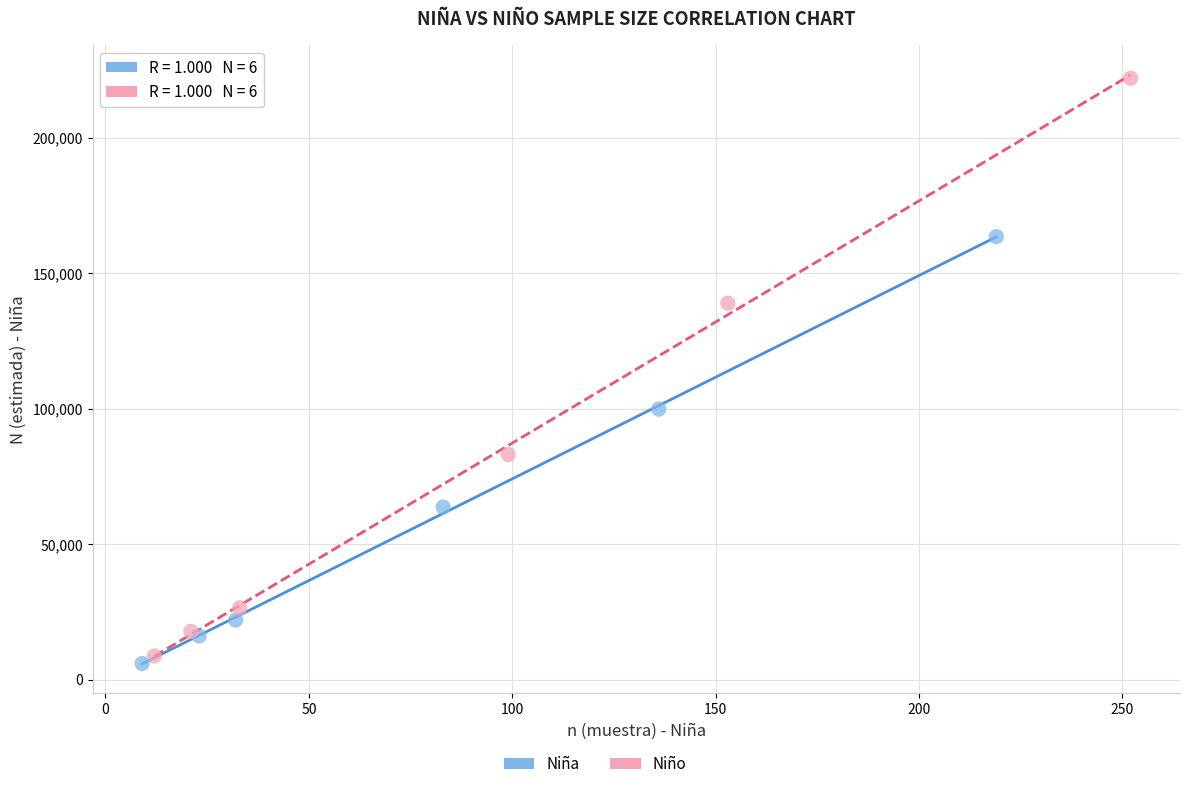

Which series contains the highest Y value?

Niño